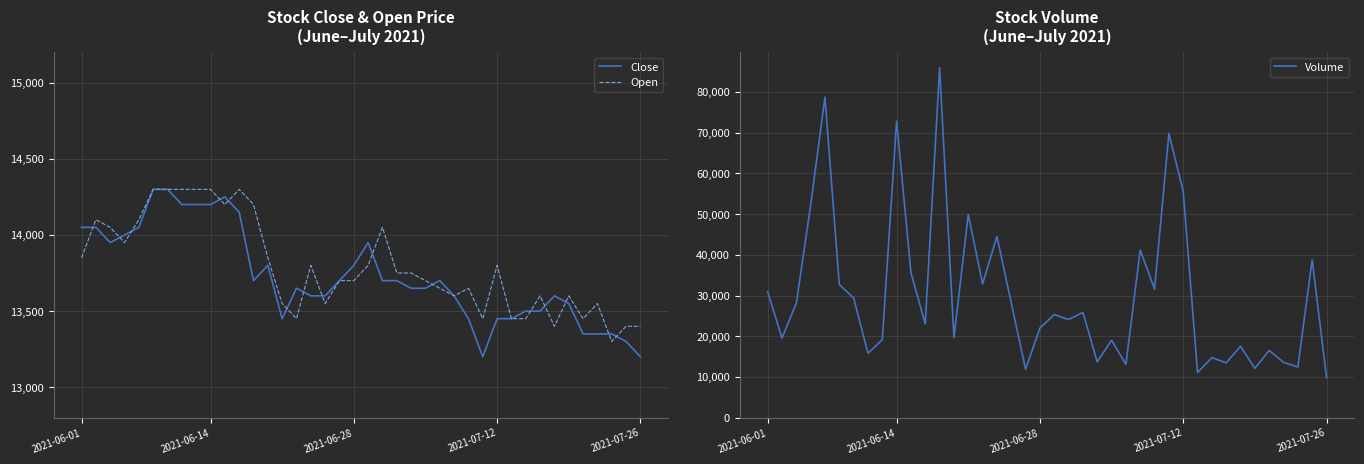

How many interior local valleys does the Volume series have?

14